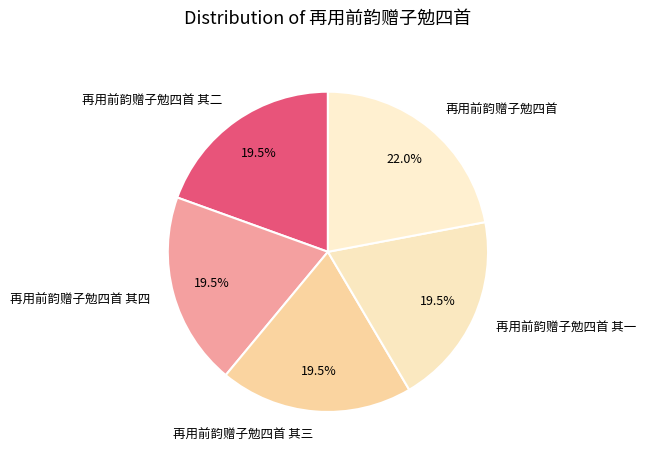

To the nearest percent, what is the average slice percentage?

20%